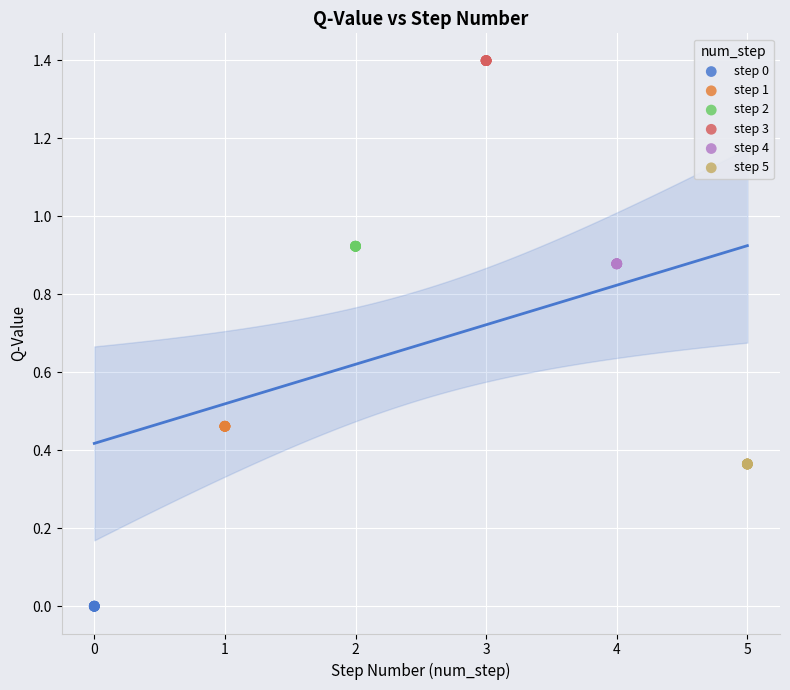

What are all the series names shown in the legend?

step 0, step 1, step 2, step 3, step 4, step 5